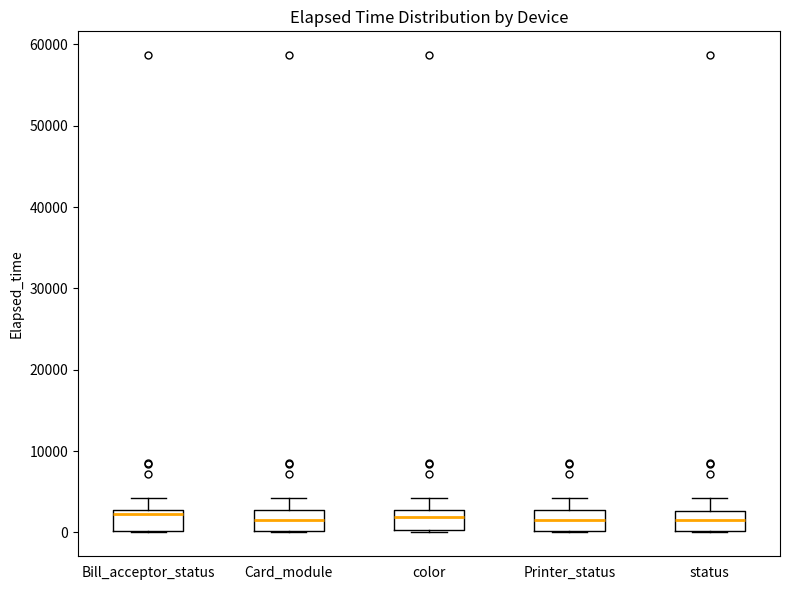

Reading left to right, read every box against the y-axis: the position of its median line, the range the box covers, and the ends of its whiskers. The values are not printed on the chart, so give them approximately, as read against the axis.

Bill_acceptor_status: median 2000, box 0 to 3000, whiskers 0 to 4000
Card_module: median 2000, box 0 to 3000, whiskers 0 to 4000
color: median 2000, box 0 to 3000, whiskers 0 (just below the box's lower edge) to 4000
Printer_status: median 2000, box 0 to 3000, whiskers 0 to 4000
status: median 2000, box 0 to 3000, whiskers 0 to 4000